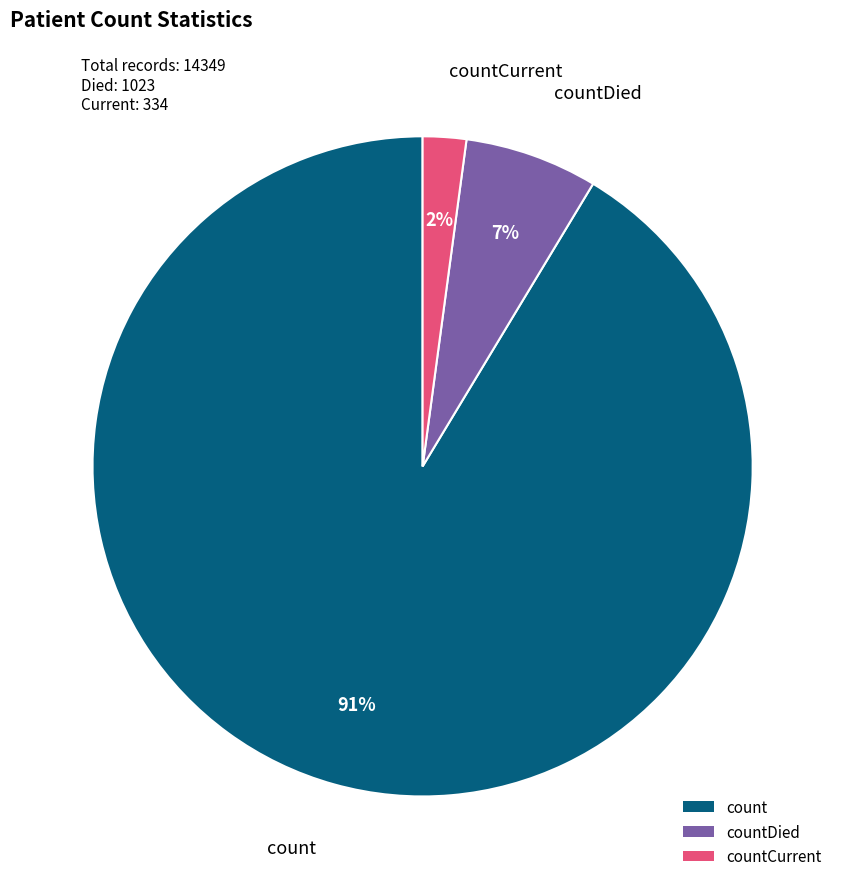

Which has a higher value, countCurrent or count?

count